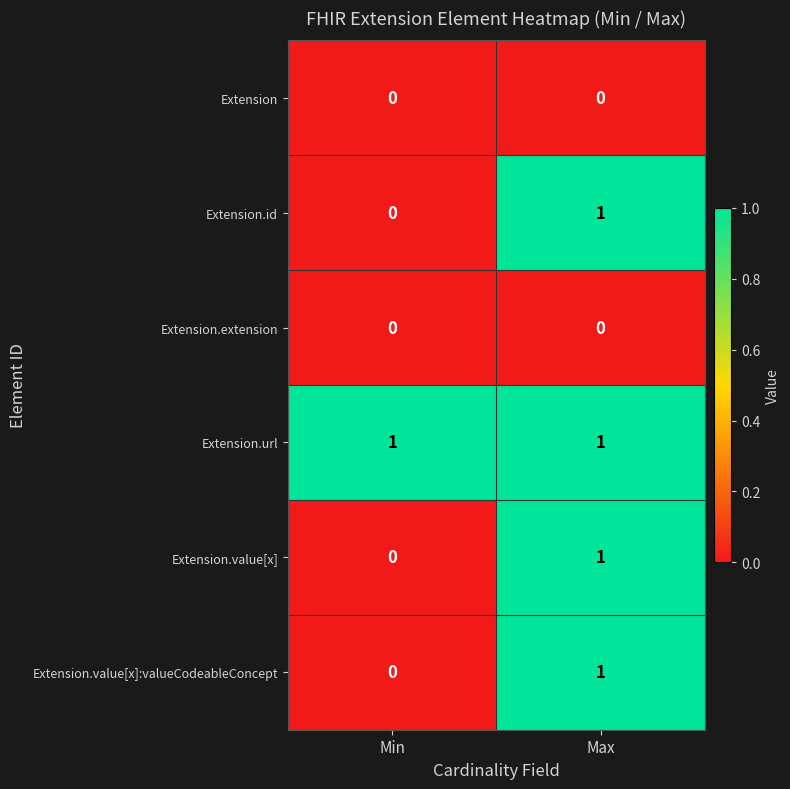

Reading left to right, what are all the values shown in this chart?

Extension: Min=0	Max=0
Extension.id: Min=0	Max=1
Extension.extension: Min=0	Max=0
Extension.url: Min=1	Max=1
Extension.value[x]: Min=0	Max=1
Extension.value[x]:valueCodeableConcept: Min=0	Max=1